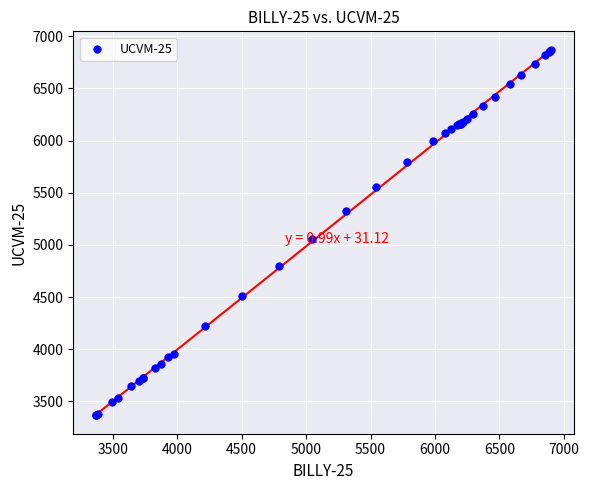

What Y value in the scatter plot is closest to 5118?

5057.3